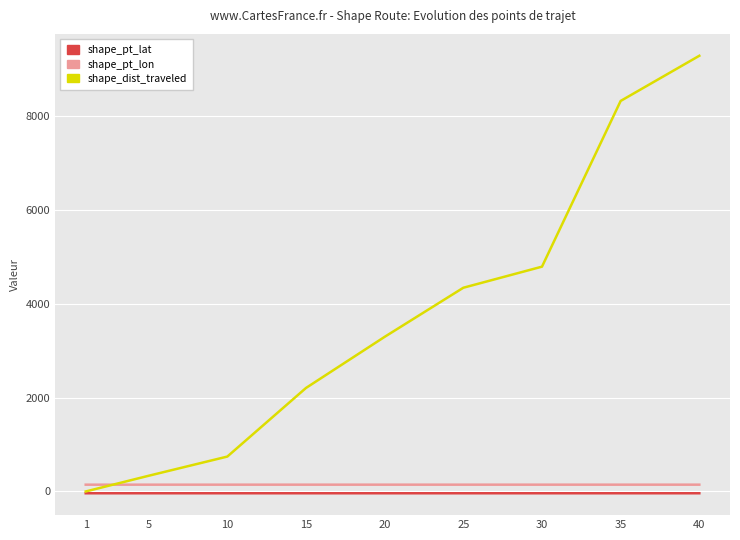

Rank the categories by shape_dist_traveled value from highest to lowest.

40, 35, 30, 25, 20, 15, 10, 5, 1